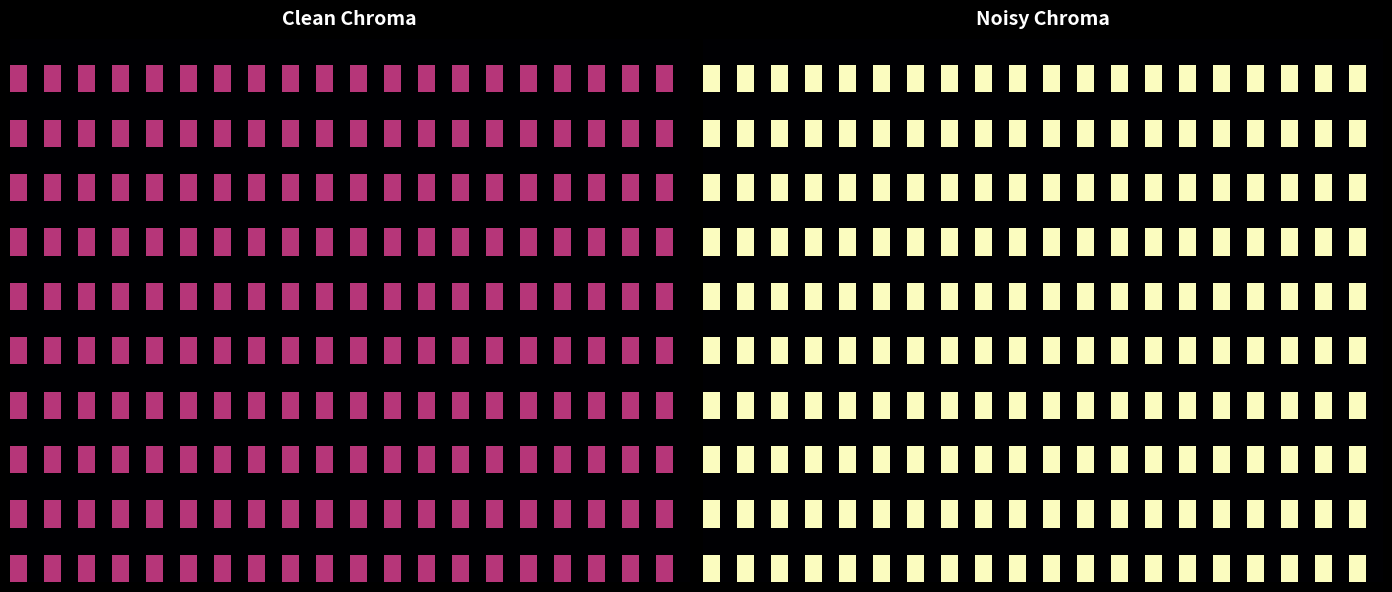

What is the total value across all series at 14?

10